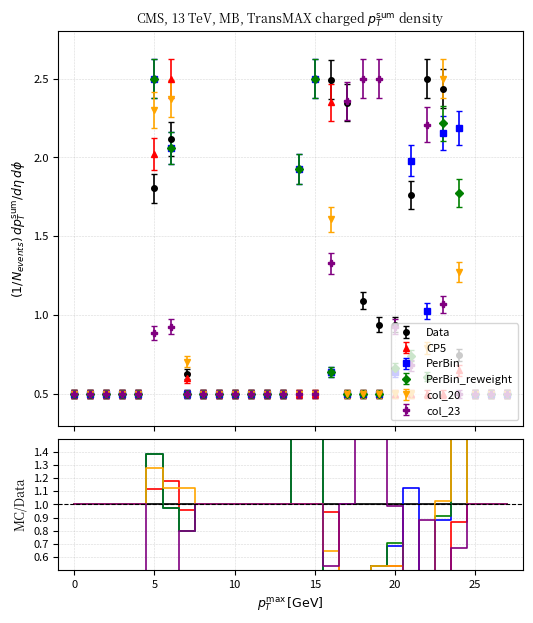

True or false: col_20 has a value of 0.2 at 11.

False